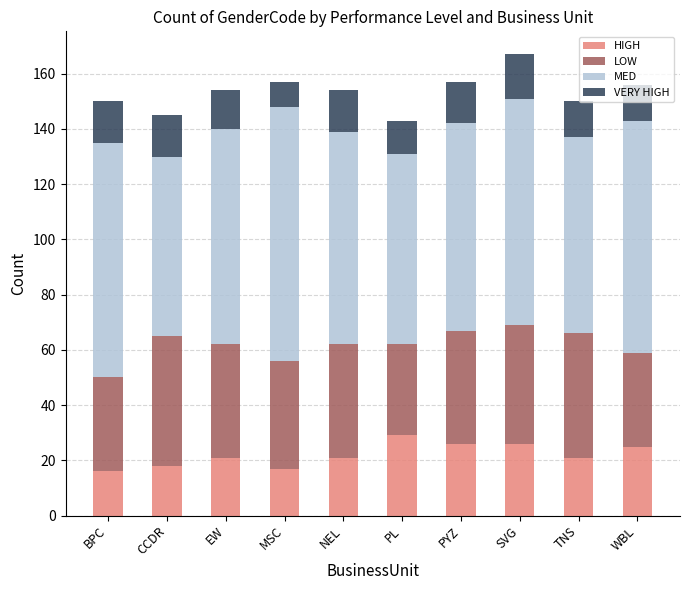

What value does the HIGH series have at EW, to the nearest 5?

20